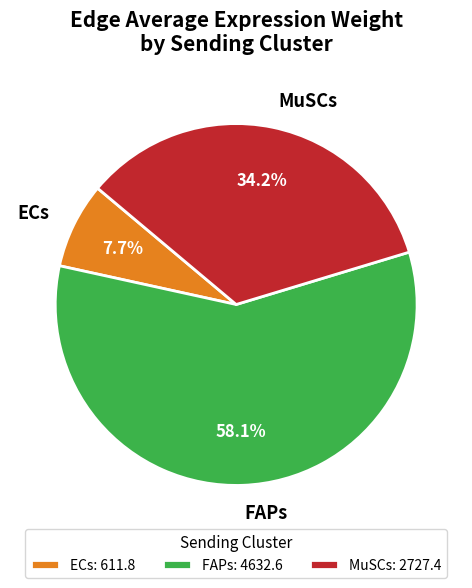

Between ECs and MuSCs, which is larger?

MuSCs